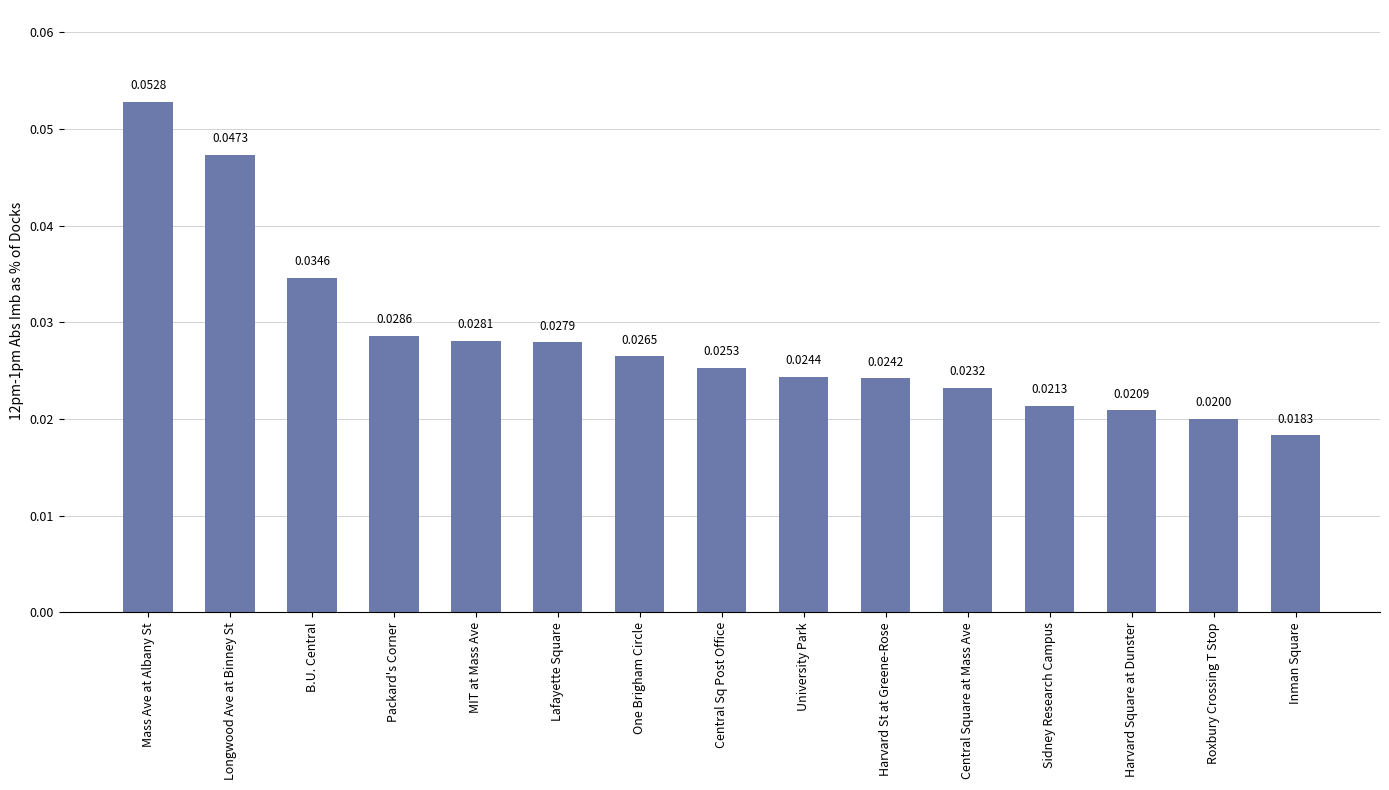

List the labels in order of value, smallest first.

Inman Square, Roxbury Crossing T Stop, Harvard Square at Dunster, Sidney Research Campus, Central Square at Mass Ave, Harvard St at Greene-Rose, University Park, Central Sq Post Office, One Brigham Circle, Lafayette Square, MIT at Mass Ave, Packard's Corner, B.U. Central, Longwood Ave at Binney St, Mass Ave at Albany St